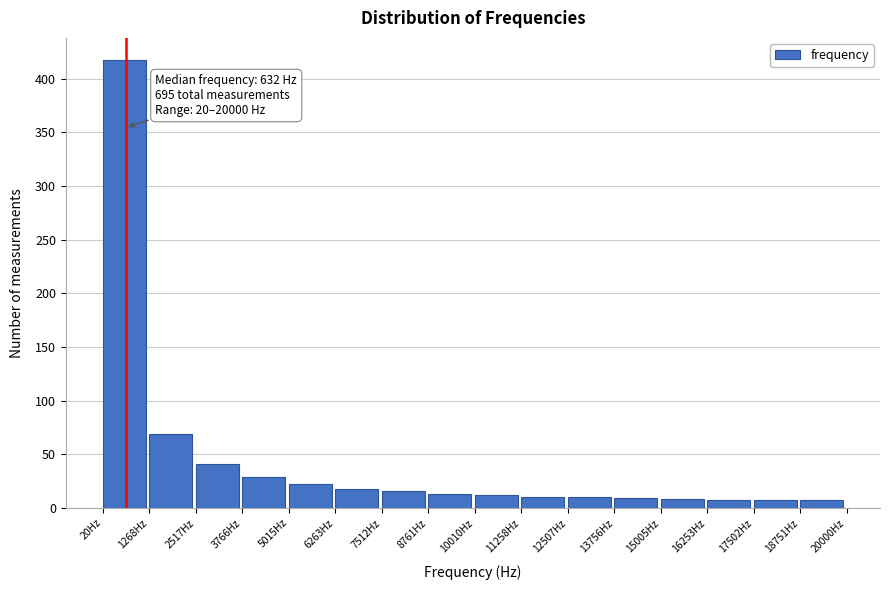

Which range on the x-axis has the tallest bar?

0 to 1200